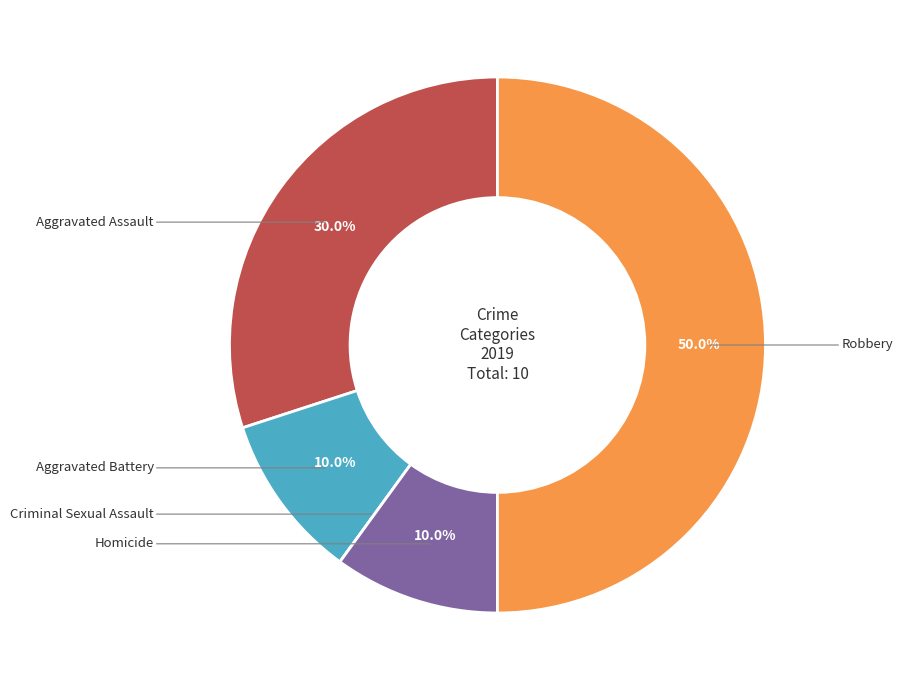

Rank the categories by value from lowest to highest.

Criminal Sexual Assault, Aggravated Battery, Homicide, Aggravated Assault, Robbery